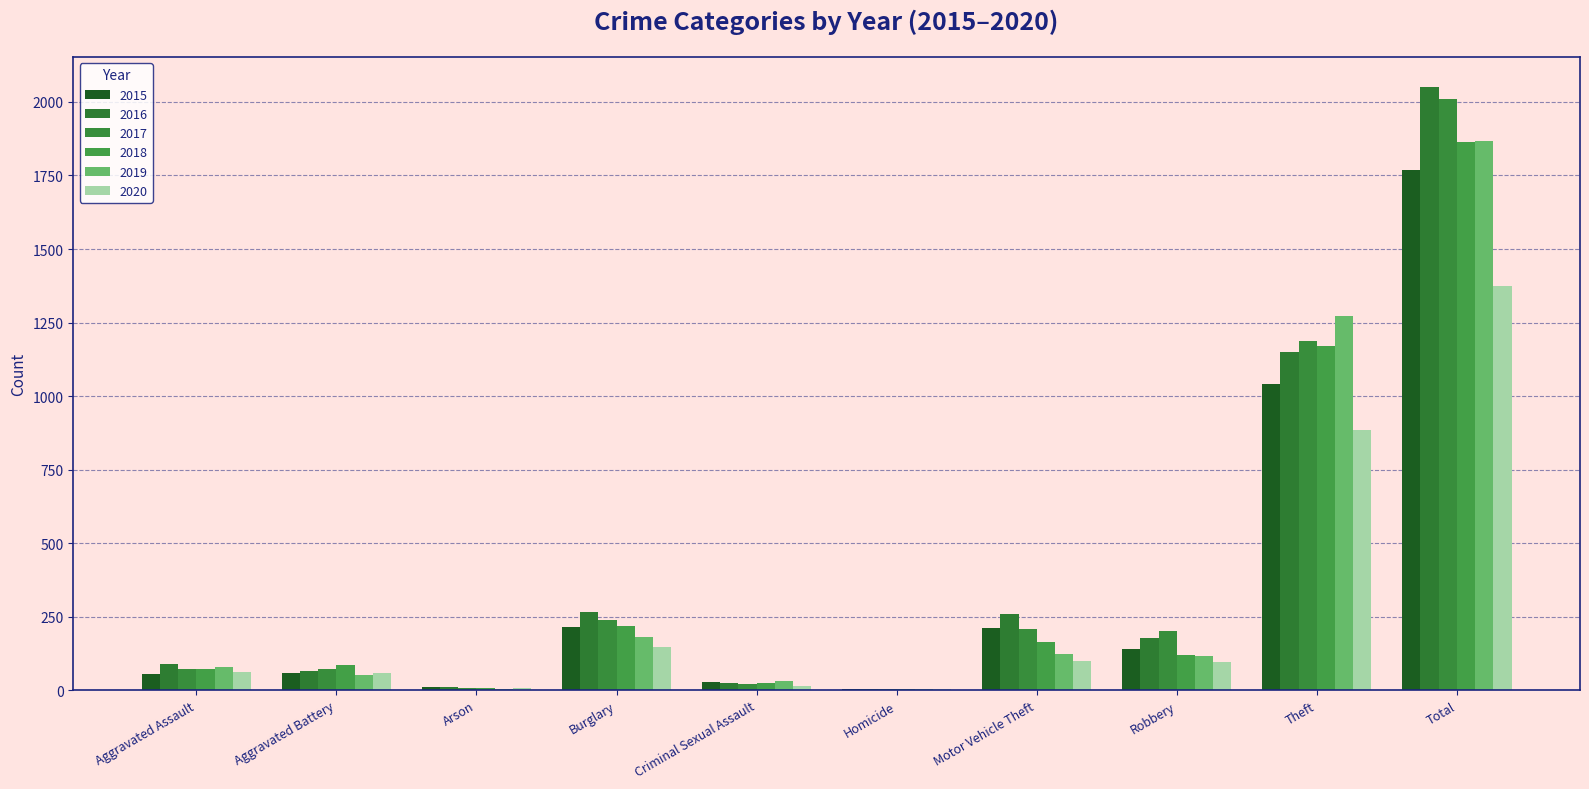

What is the difference between the 2015 values at Arson and Motor Vehicle Theft?

202